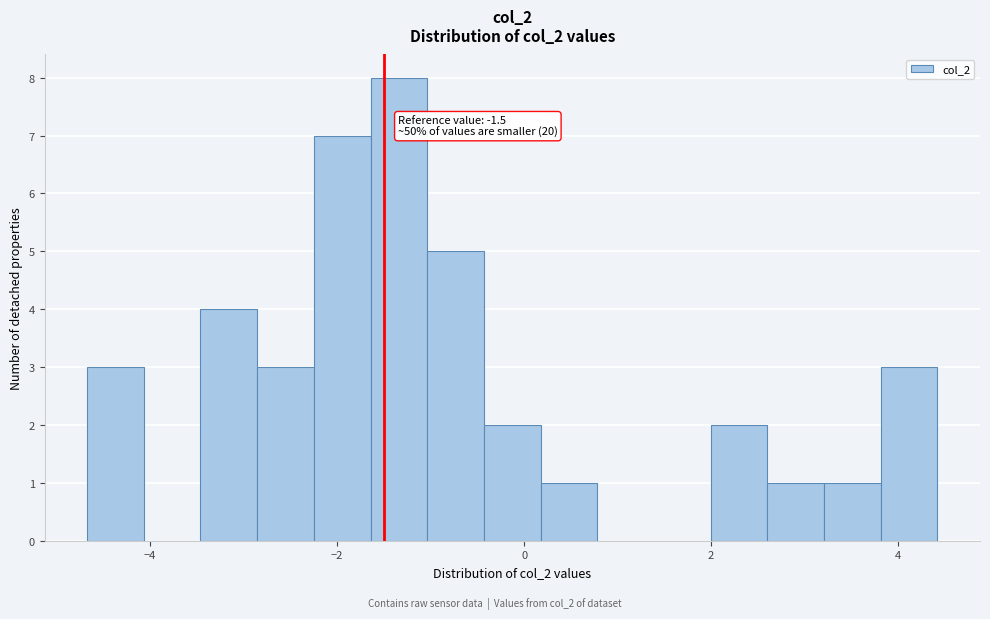

Read against the x-axis, roughly where is the centre of the tallest bar?

-1.4